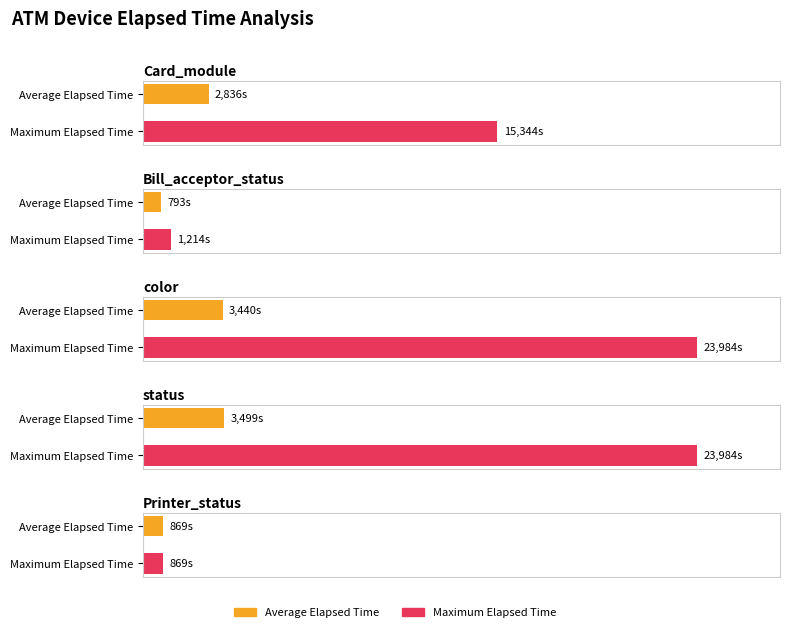

Is it true that Average Elapsed Time equals 1622 at Card_module?

False